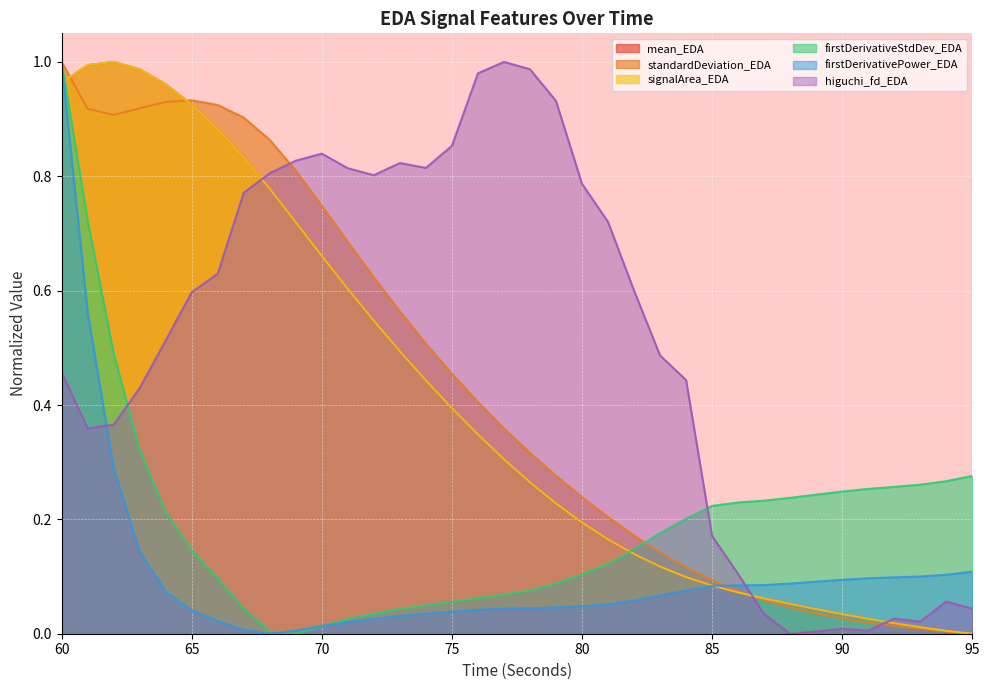

What is the approximate value of firstDerivativePower_EDA at 87?

0.1